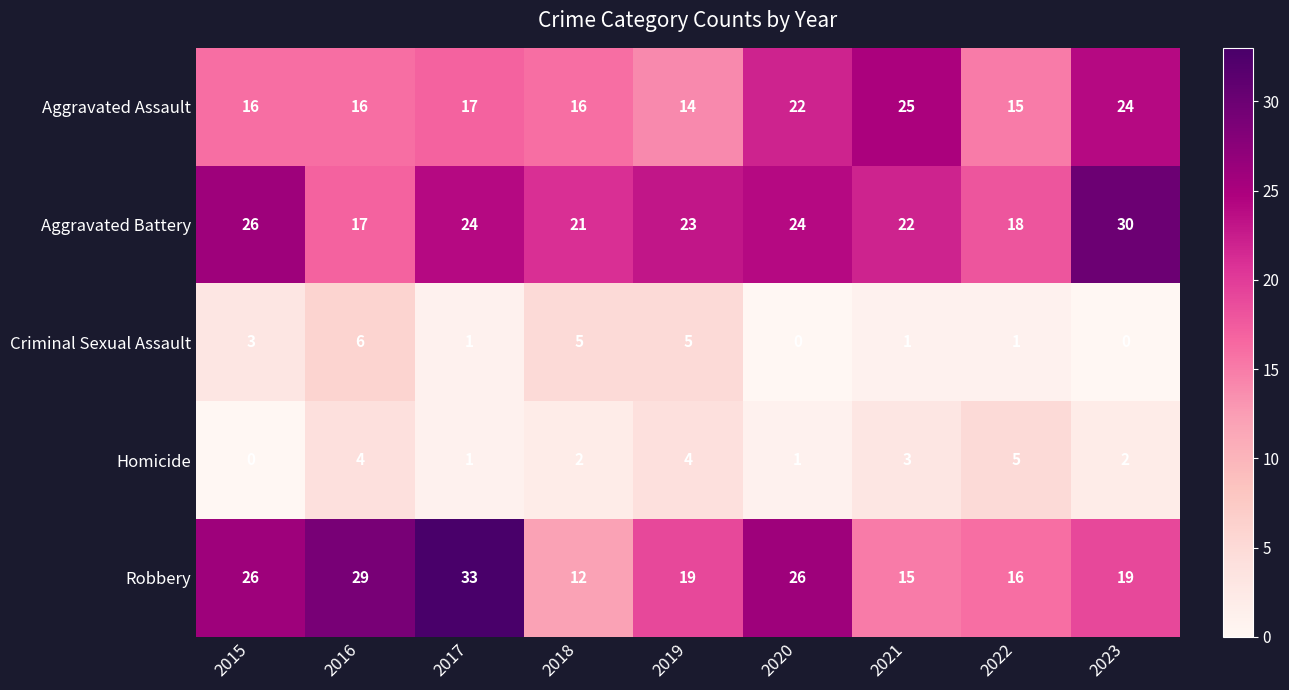

At which category is the sum across all series the highest?

2017